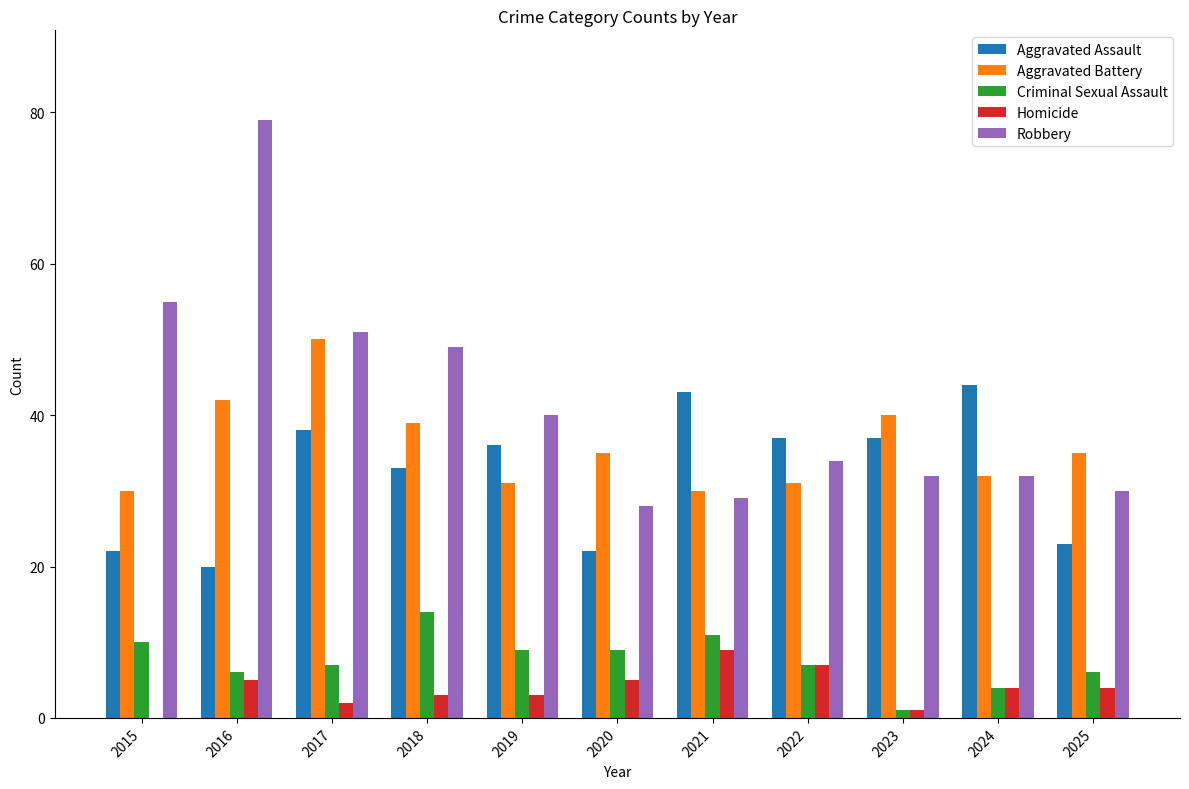

Reading left to right, list all the values displayed in this chart.

Aggravated Assault: 22	20	38	33	36	22	43	37	37	44	23
Aggravated Battery: 30	42	50	39	31	35	30	31	40	32	35
Criminal Sexual Assault: 10	6	7	14	9	9	11	7	1	4	6
Homicide: 0	5	2	3	3	5	9	7	1	4	4
Robbery: 55	79	51	49	40	28	29	34	32	32	30